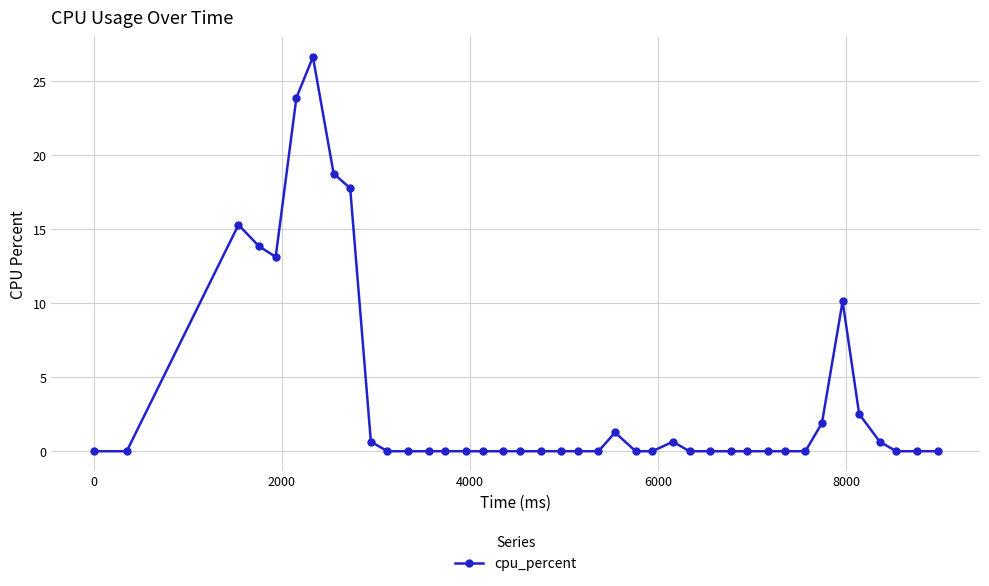

True or false: there are more than 2 points higher than both neighbors.

True